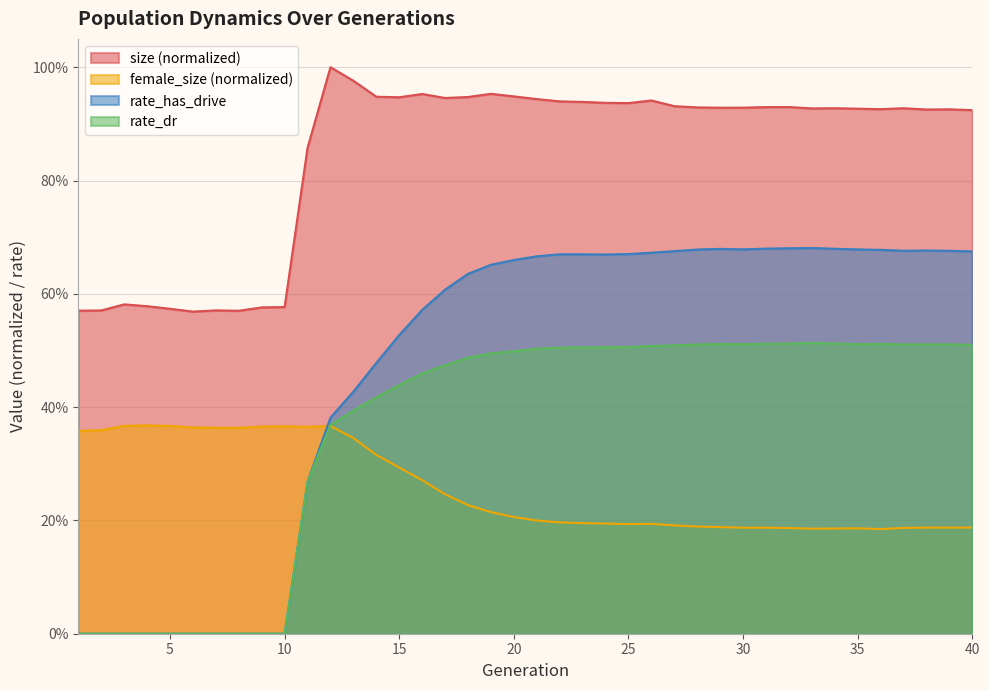

List the series in order of their peak value, highest first.

size (normalized), rate_has_drive, rate_dr, female_size (normalized)